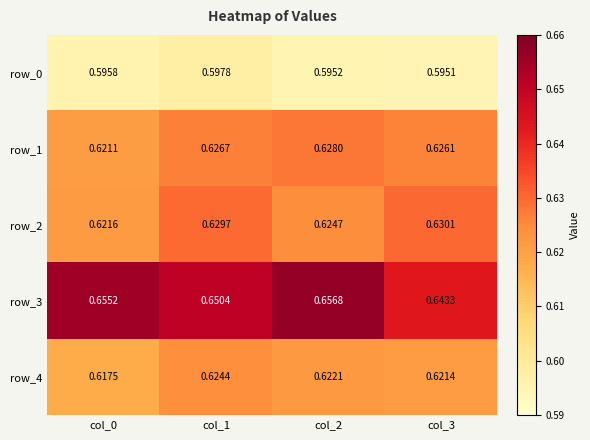

Is the value of row_4 at col_3 greater than the value of row_1 at col_0?

Yes